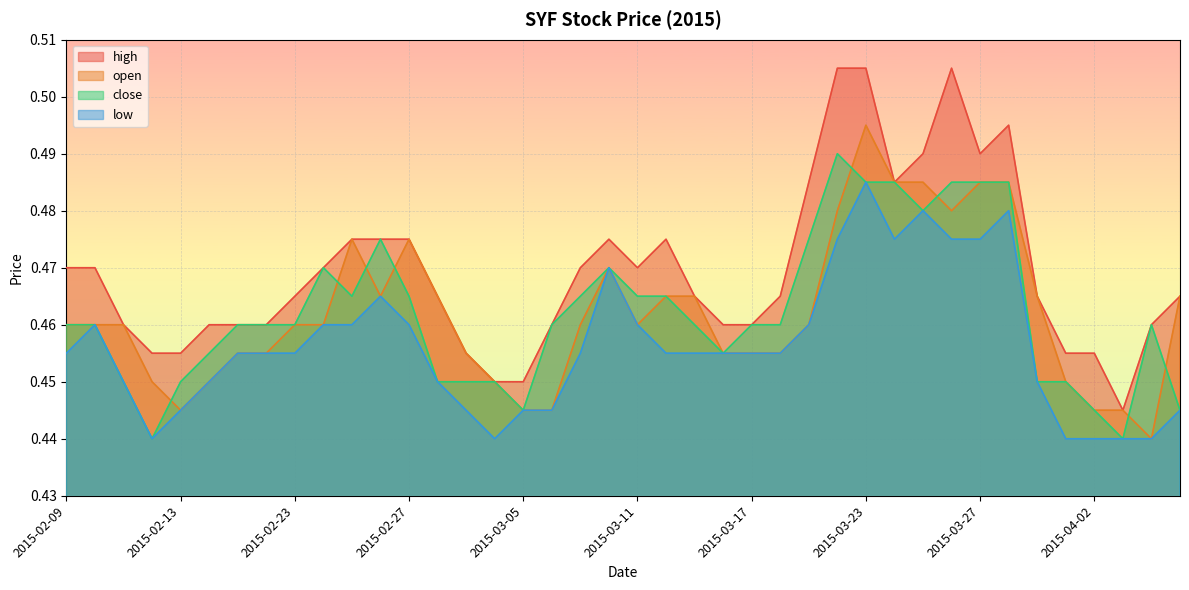

What is the label of the 25th point from the left?

2015-03-17